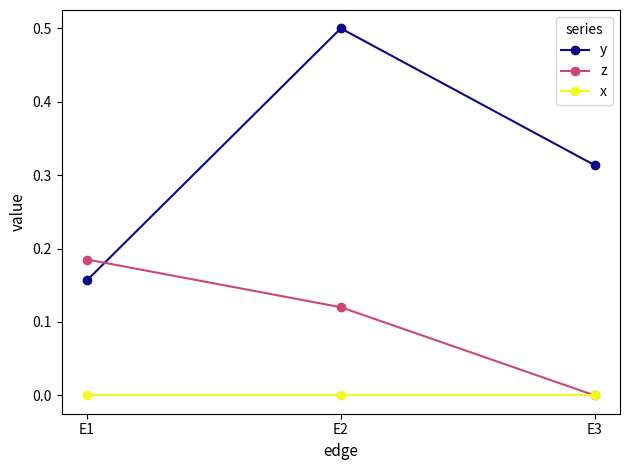

At which category is the sum across all series the highest?

E2